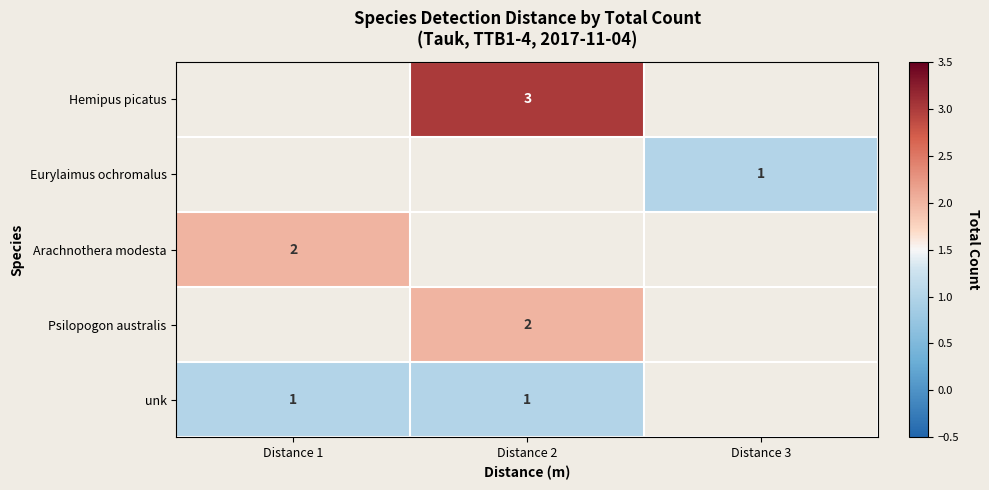

The value of unk at Distance 1 is 1. True or false?

True